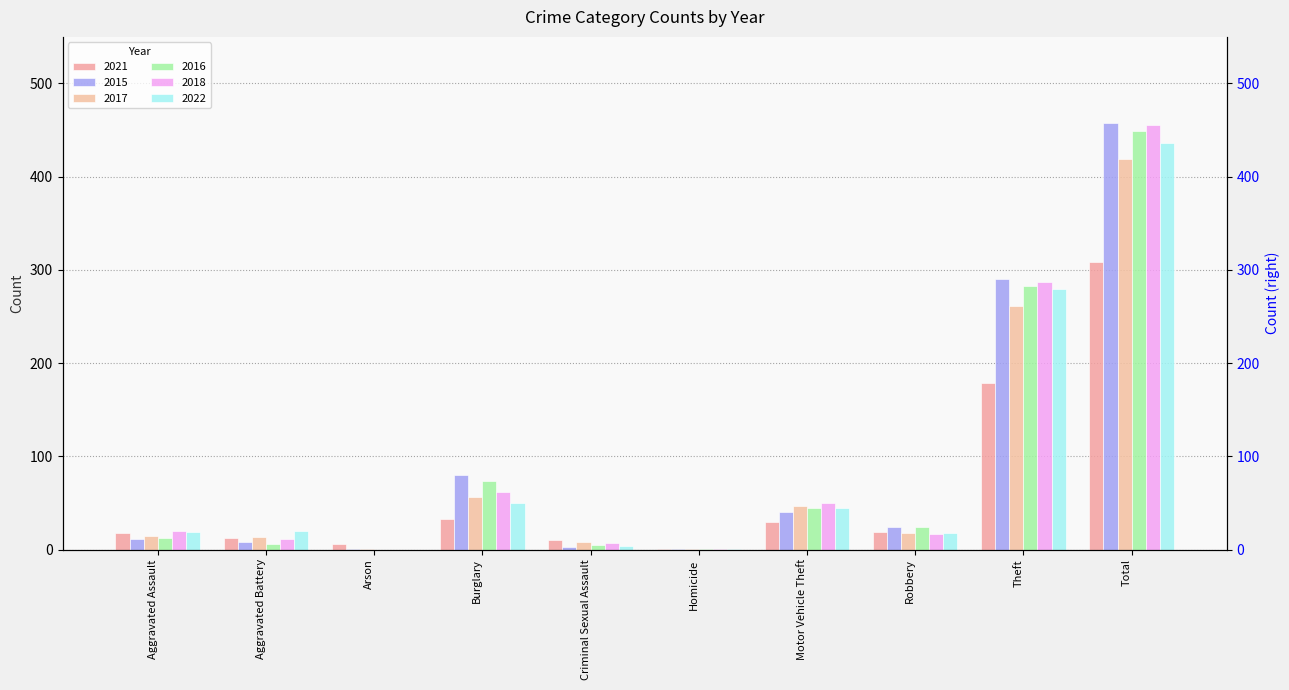

True or false: 2015 has a value of 1 at Homicide.

True